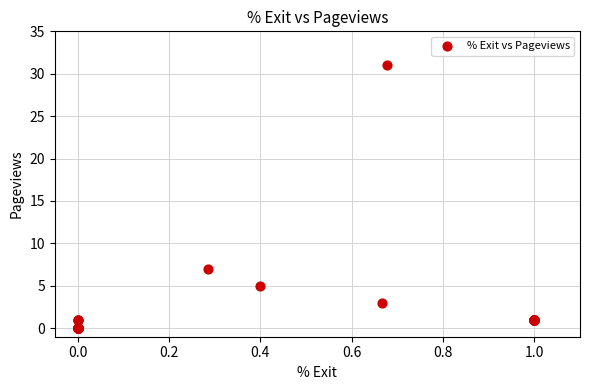

What Y value in the scatter plot is closest to 15?

7